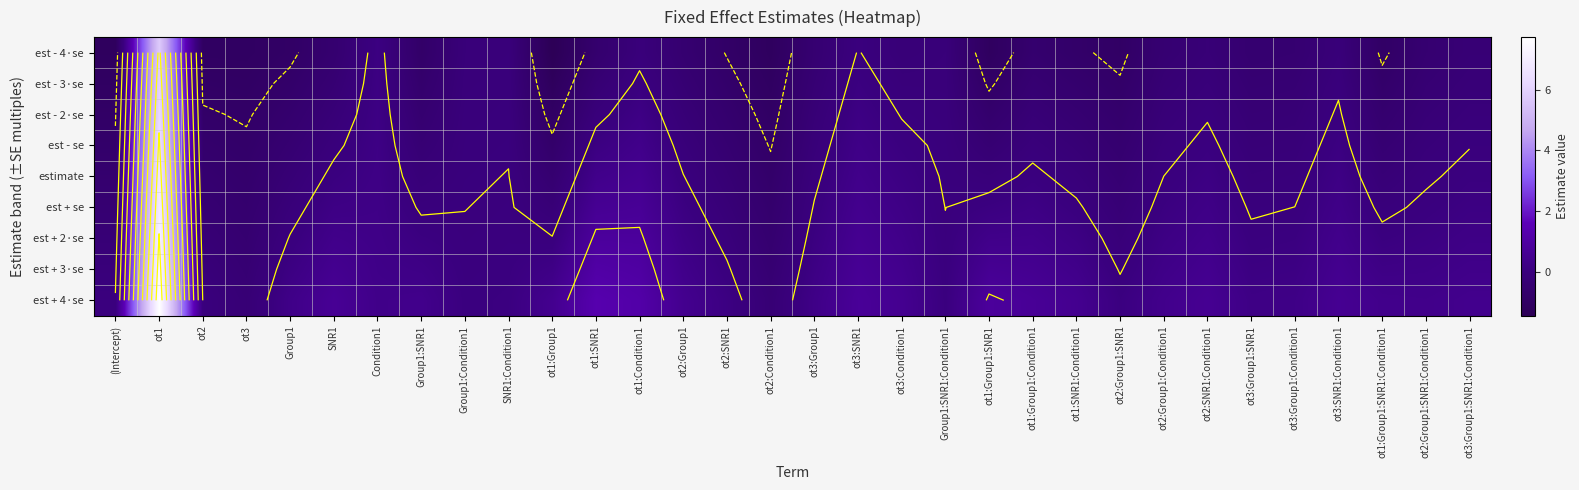

Which label corresponds to the largest value in the chart?

ot1